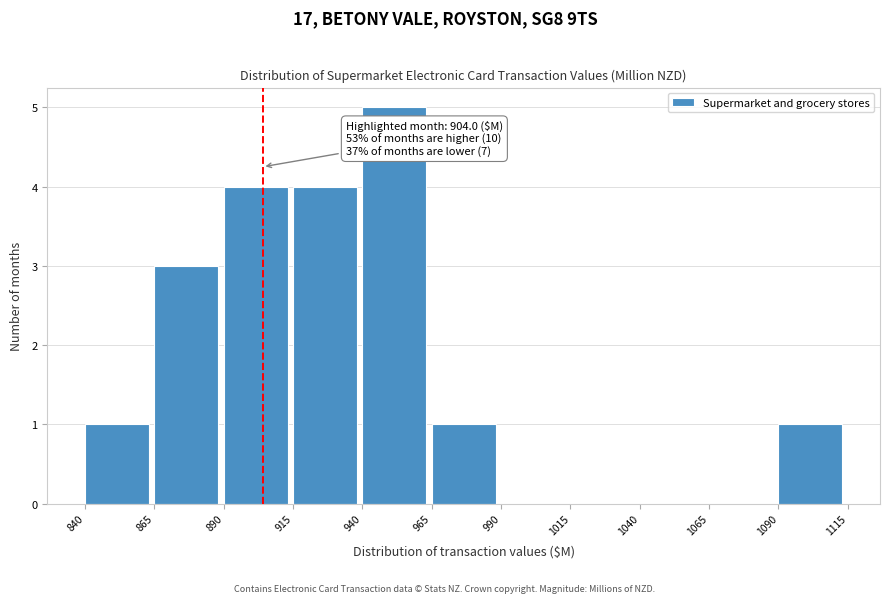

Which range on the x-axis has the tallest bar?

940 to 965